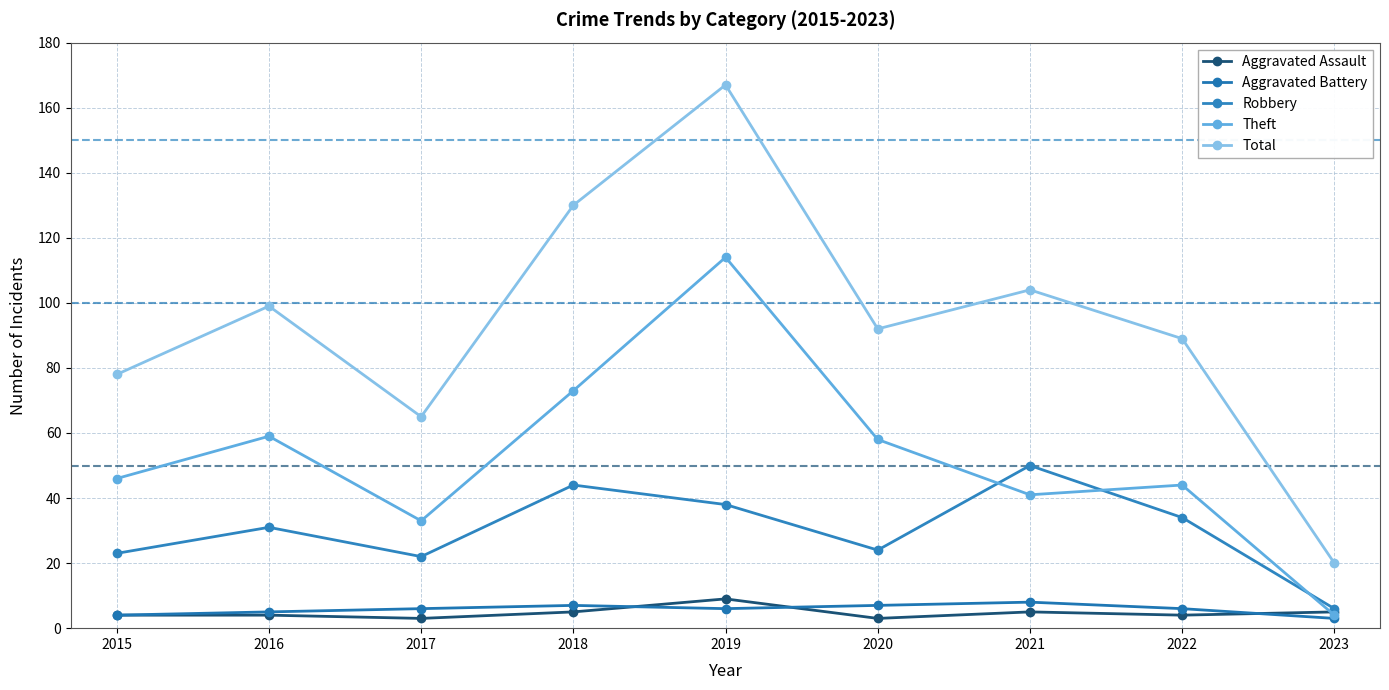

How many lines are shown in the chart?

5